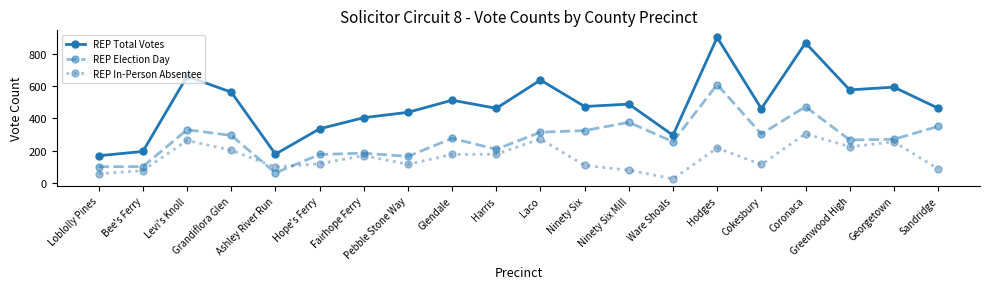

What is the difference between the REP Election Day values at Loblolly Pines and Hodges?

509